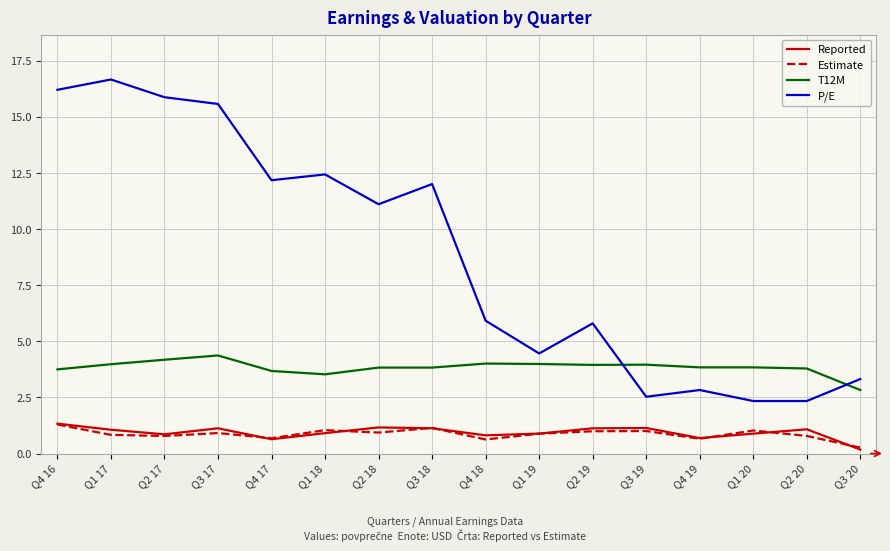

What is the difference between the Reported values at Q3 17 and Q4 16?

0.2